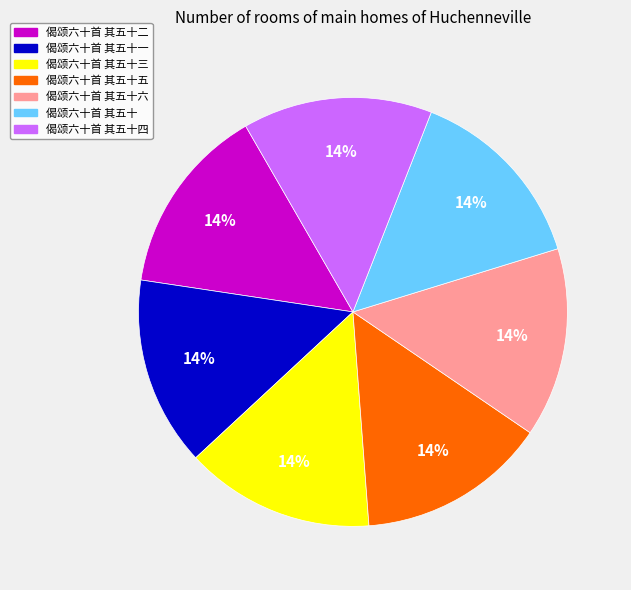

Is there any slice that represents more than half of the pie?

No